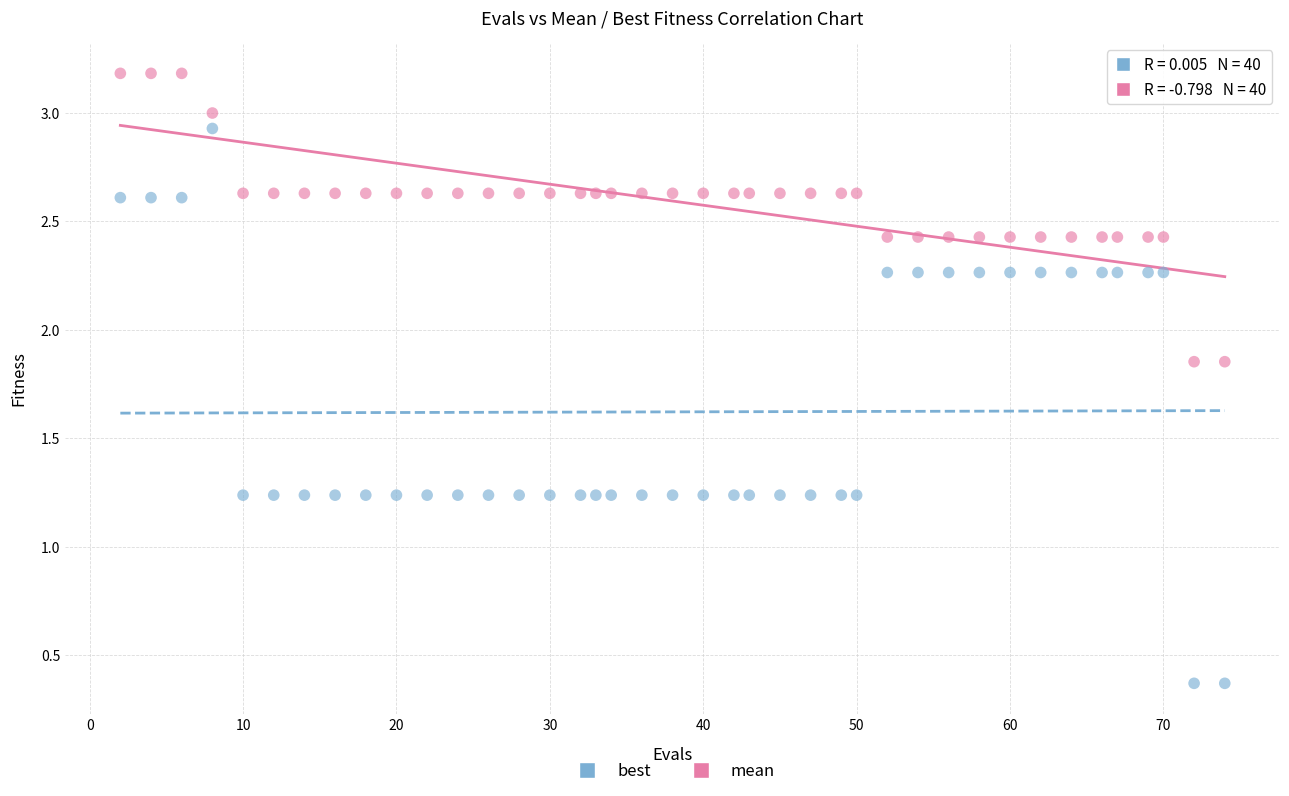

Which series reaches the minimum Y coordinate?

best